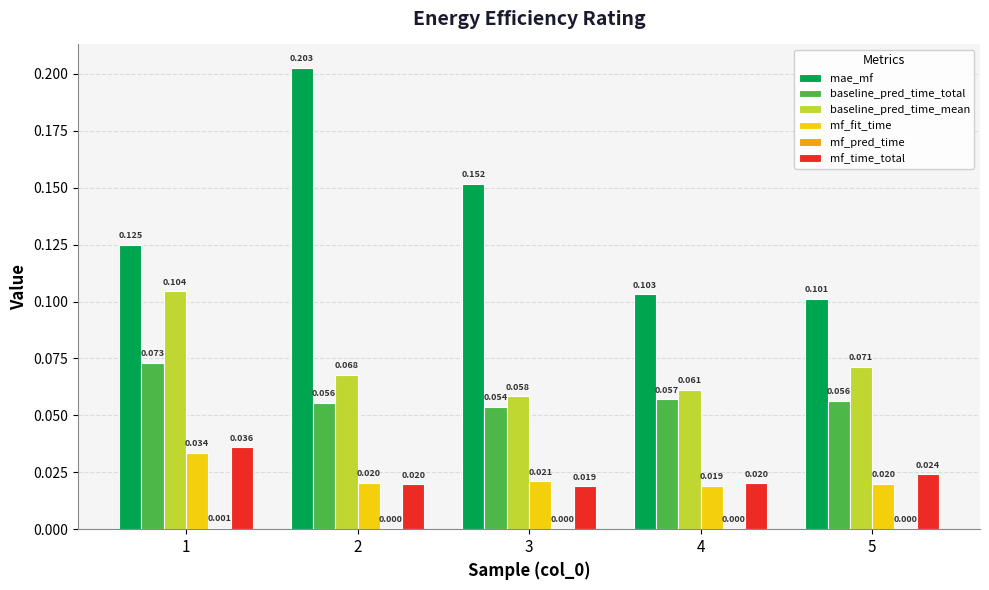

Which series changed the most between 1 and 3?

baseline_pred_time_mean